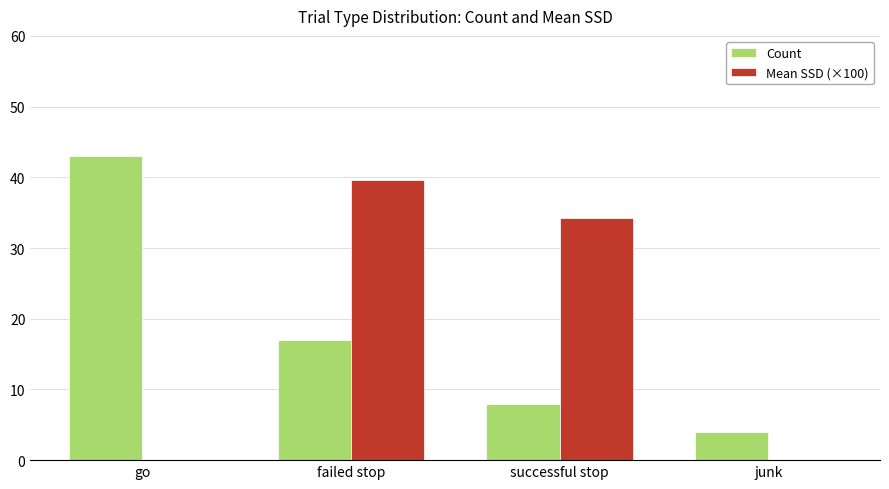

Are the bars horizontal?

No